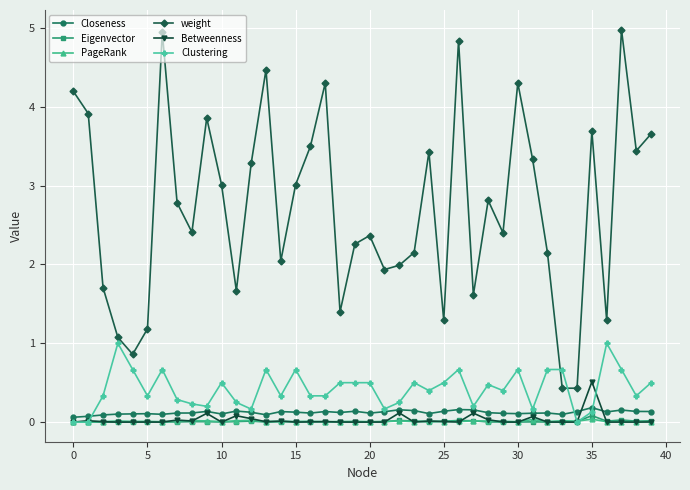

True or false: Betweenness has more than 1 interior local peaks.

True